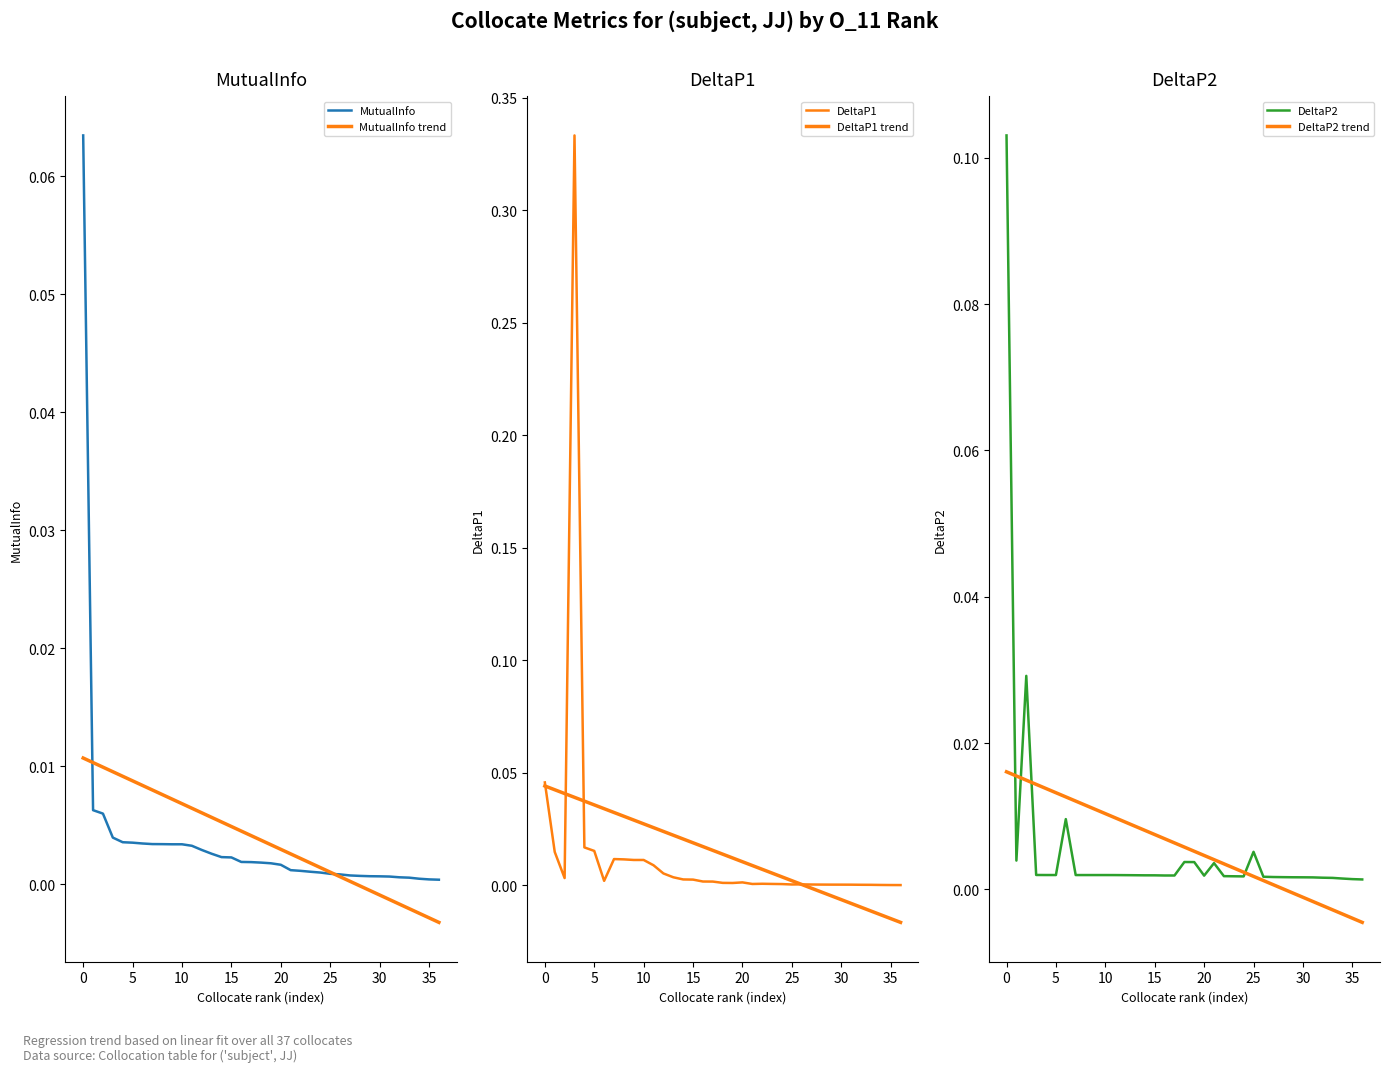

Which series has the widest spread of values?

DeltaP1